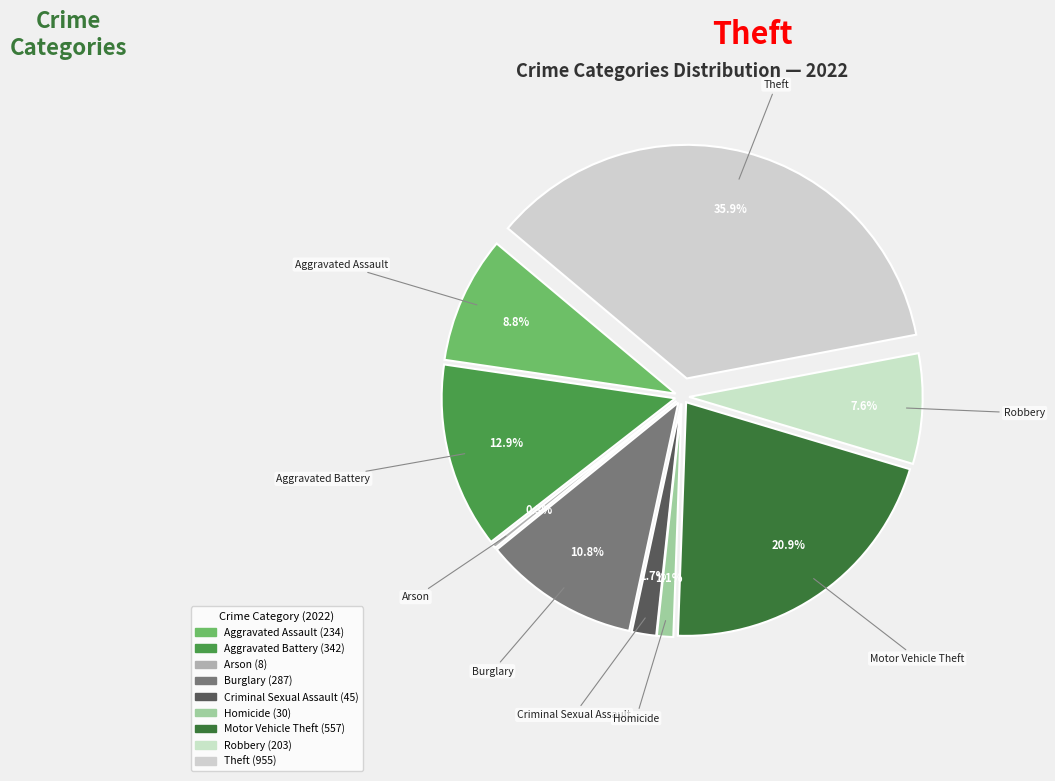

Count the number of slices in the pie.

9